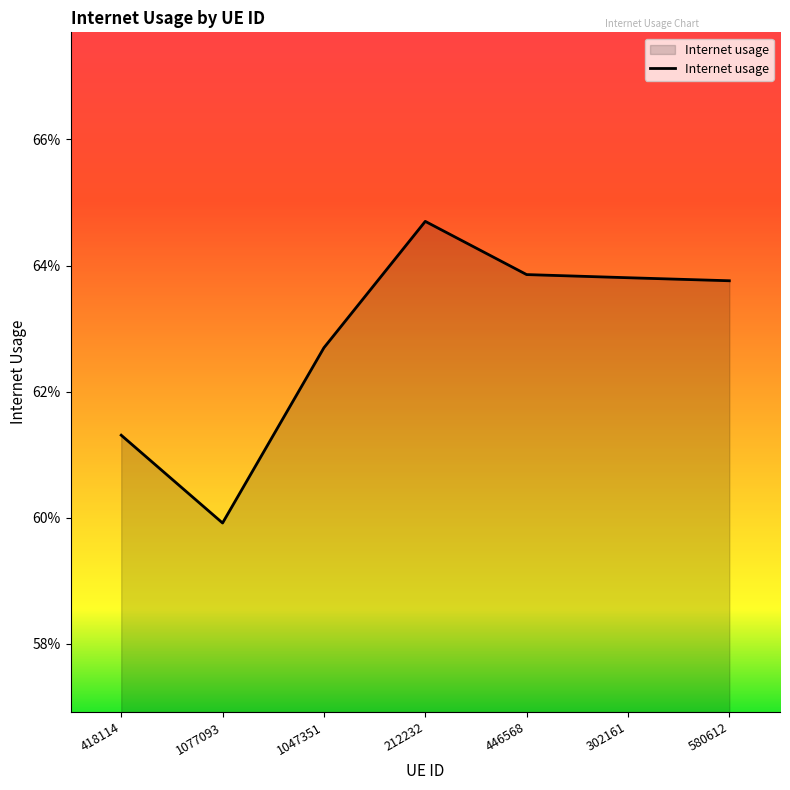

True or false: the data has more than 2 interior local peaks.

False